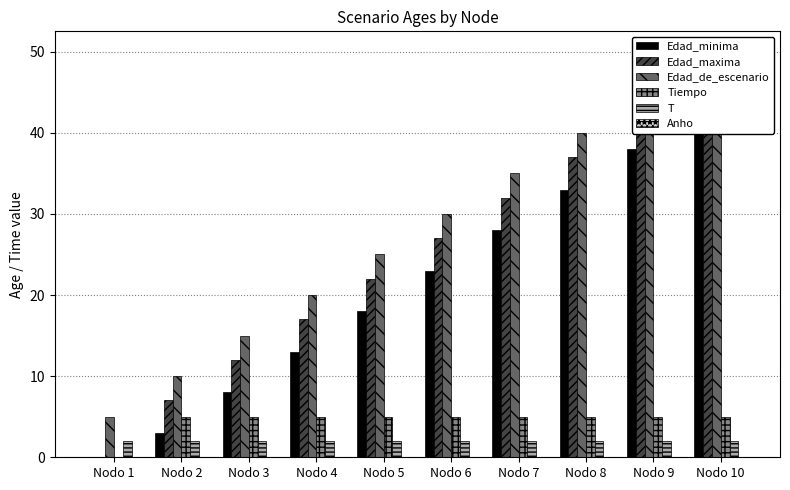

Reading right to left, transcribe all the data shown in this chart.

Edad_minima: 43	38	33	28	23	18	13	8	3	0
Edad_maxima: 47	42	37	32	27	22	17	12	7	0
Edad_de_escenario: 50	45	40	35	30	25	20	15	10	5
Tiempo: 5	5	5	5	5	5	5	5	5	0
T: 2	2	2	2	2	2	2	2	2	2
Anho: 0	0	0	0	0	0	0	0	0	0